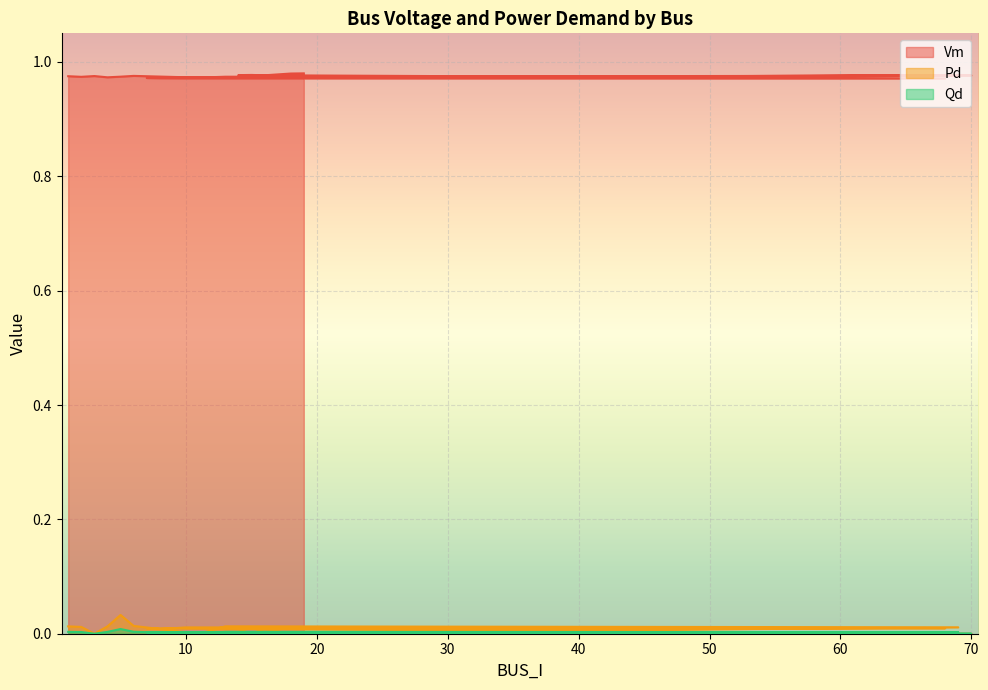

What is the maximum value shown in the chart?

1.0